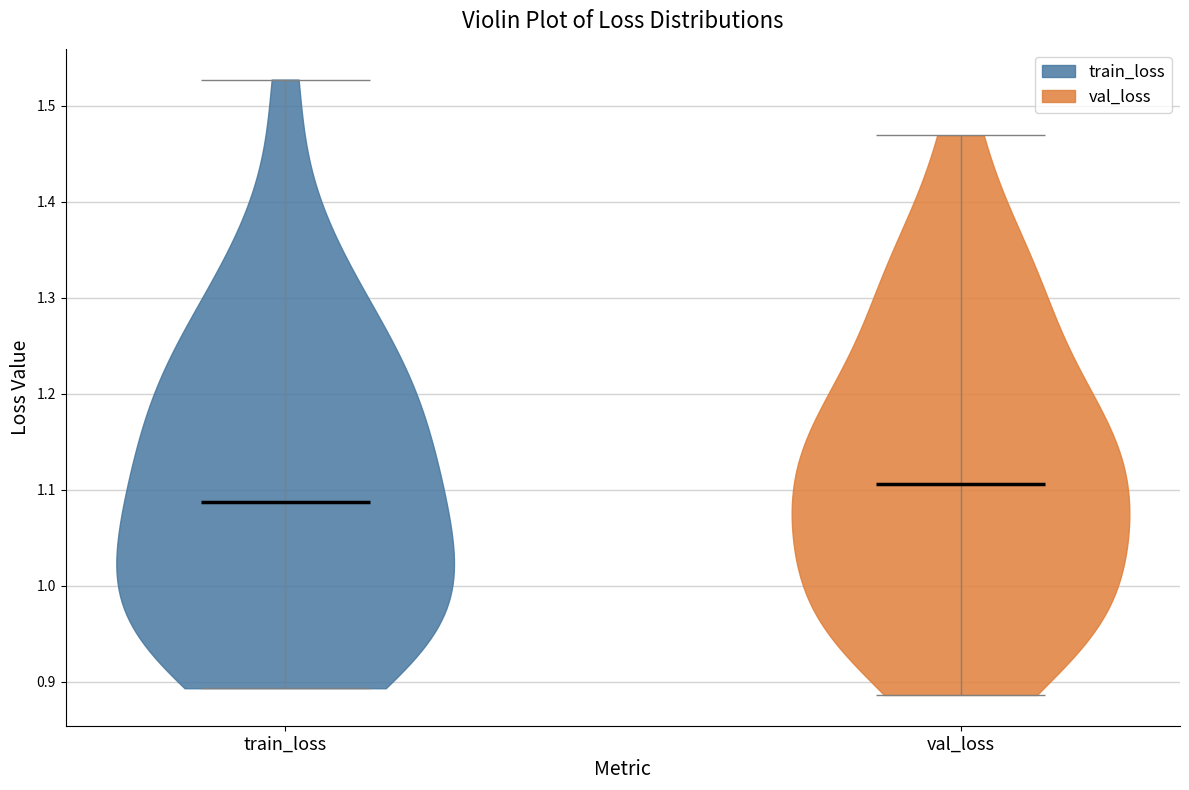

Reading left to right, read every violin against the y-axis: where its median line is, and the lowest and highest points it reaches. The values are not printed on the chart, so give them approximately, as read against the axis.

train_loss: median line 1.09, lowest point 0.89, highest point 1.53
val_loss: median line 1.11, lowest point 0.89, highest point 1.47